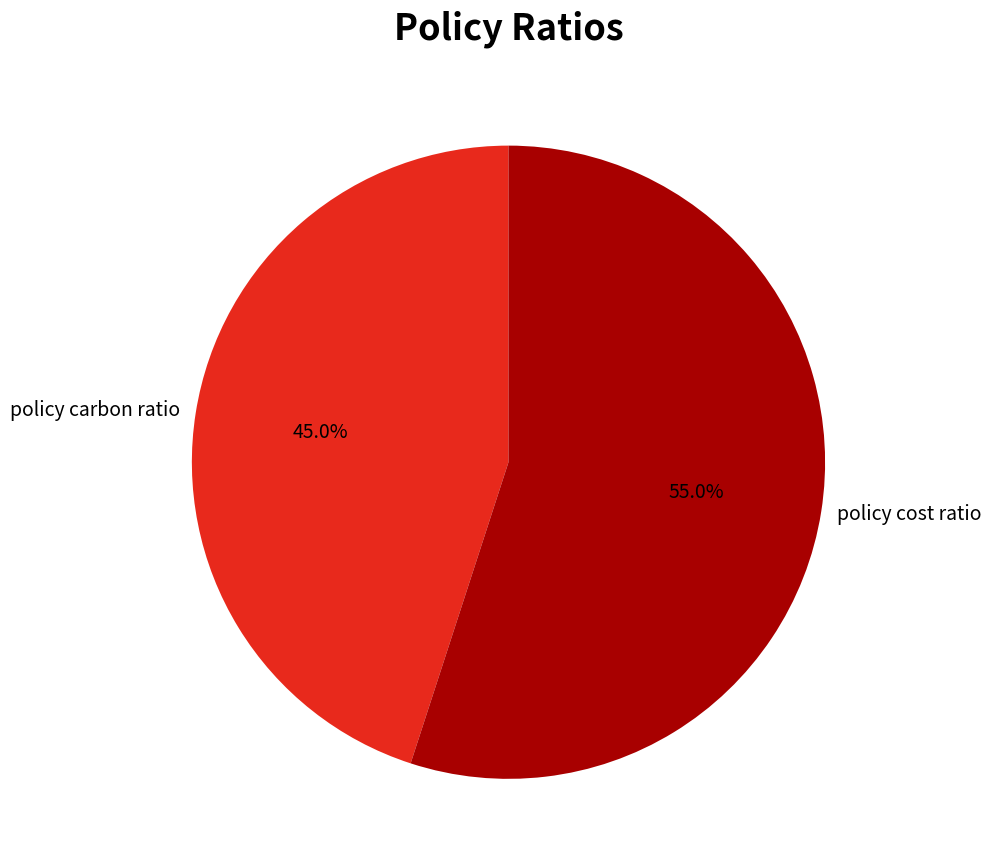

To the nearest percent, what percentage of the pie is policy carbon ratio?

45%